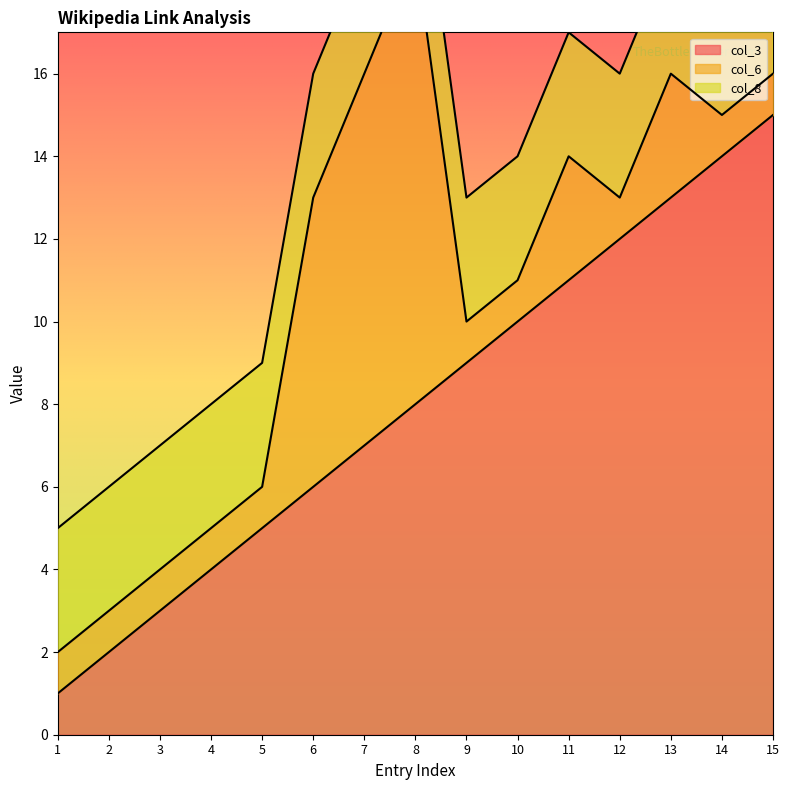

Rank the series by their maximum value, from lowest to highest.

col_8, col_6, col_3